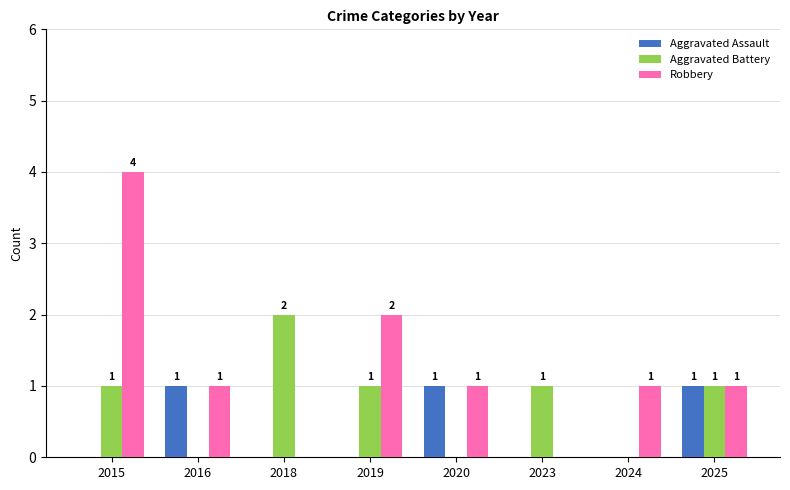

Which label corresponds to the largest value in the chart?

2015